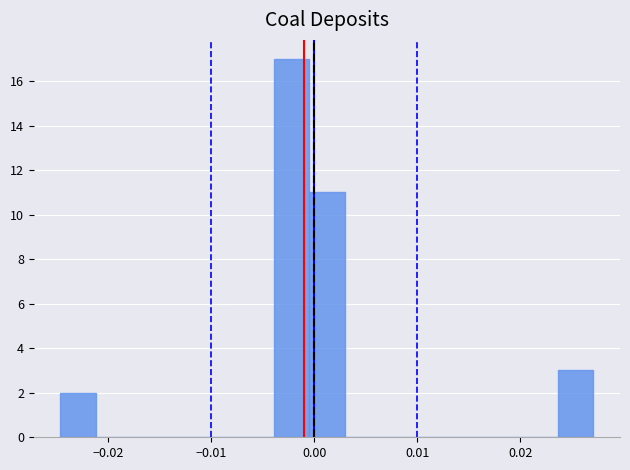

Read against the x-axis, roughly where is the centre of the tallest bar?

-0.002